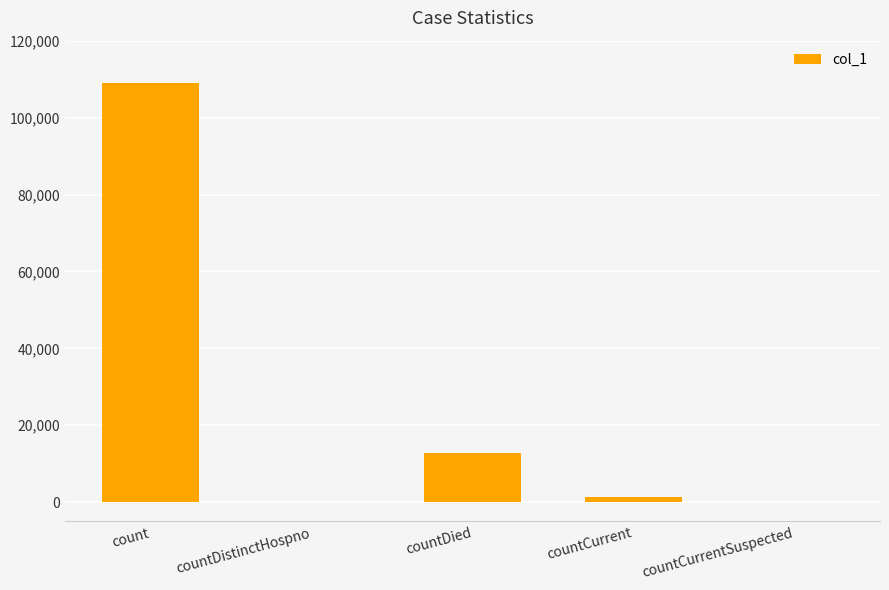

Are the bars grouped side by side (vs. stacked)?

No